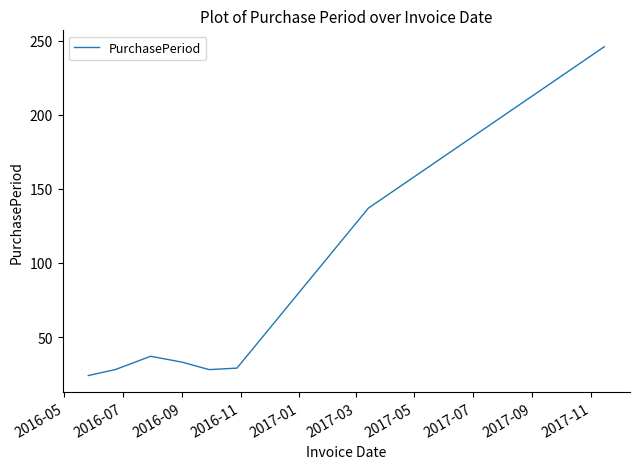

What is the smallest value displayed?

24